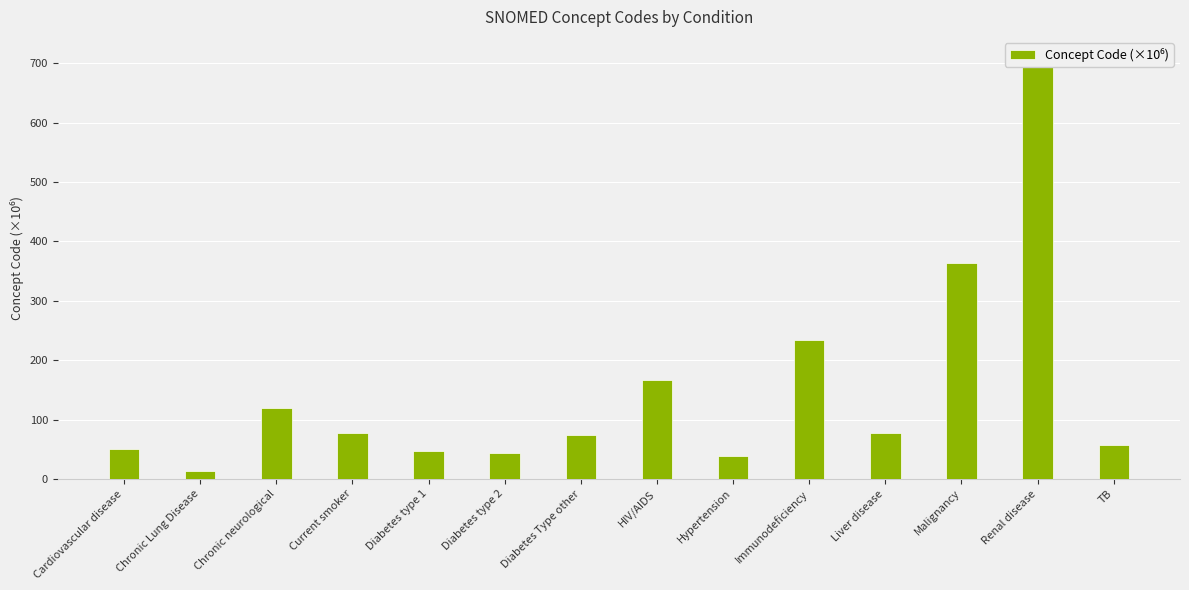

What is the label of the 11th bar from the right?

Current smoker